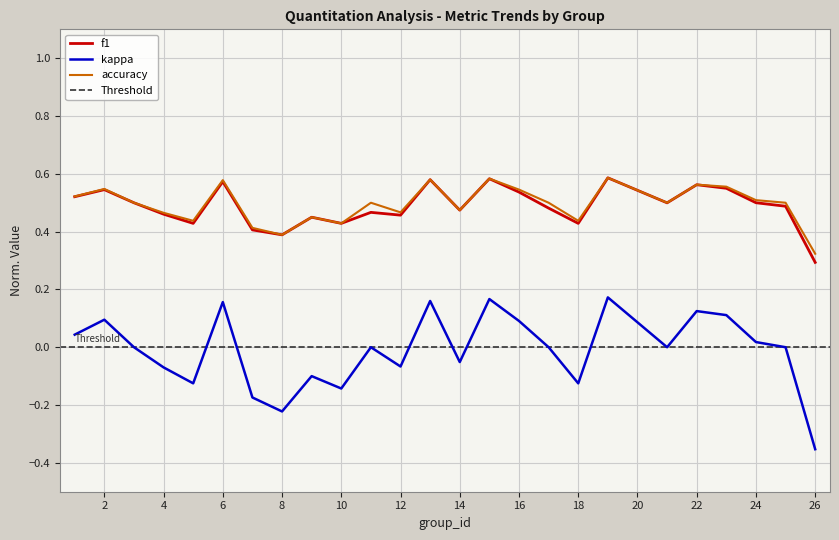

Which category has the lowest value across all series?

26